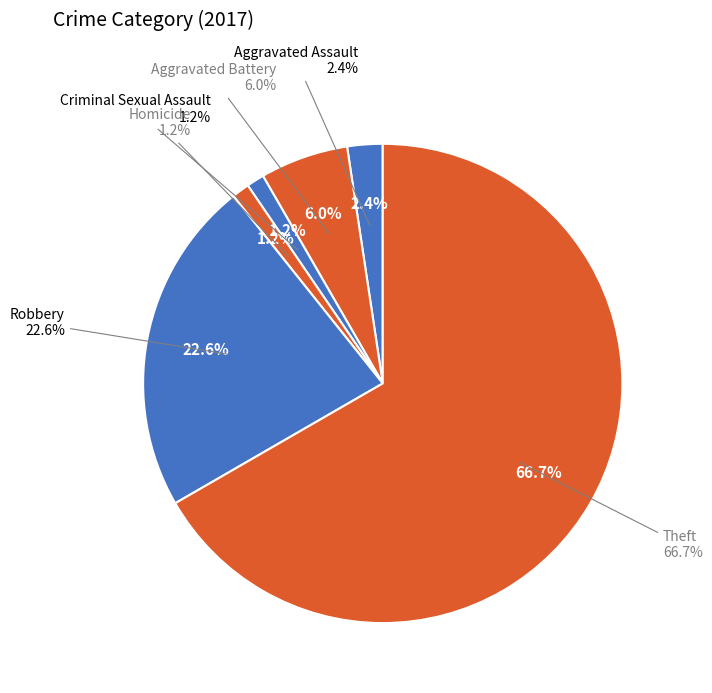

What is the smallest slice in the pie chart?

Criminal Sexual Assault